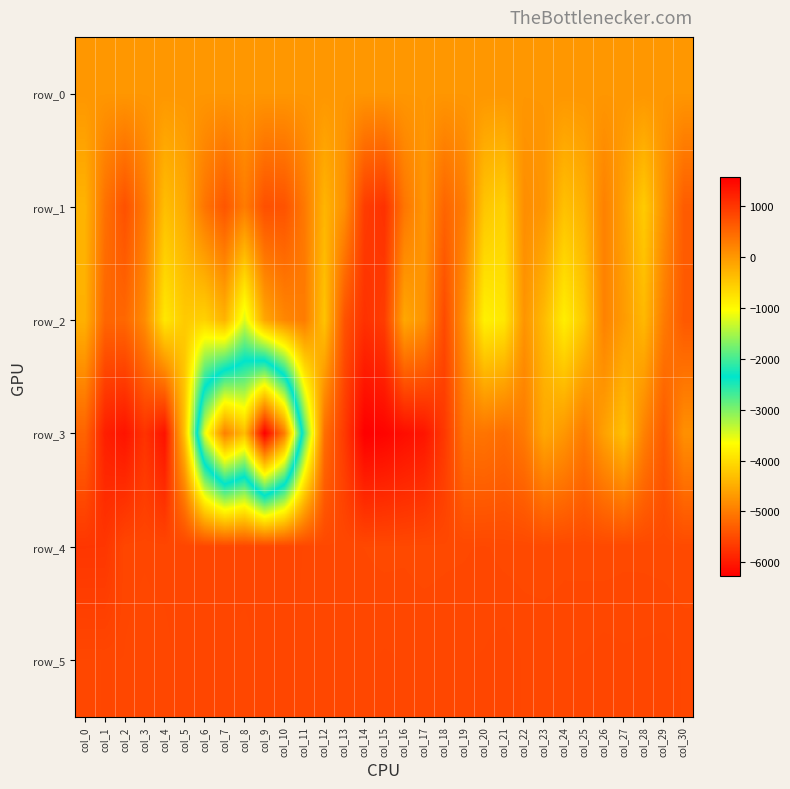

What is the sum of all row_4 values?

25800.0